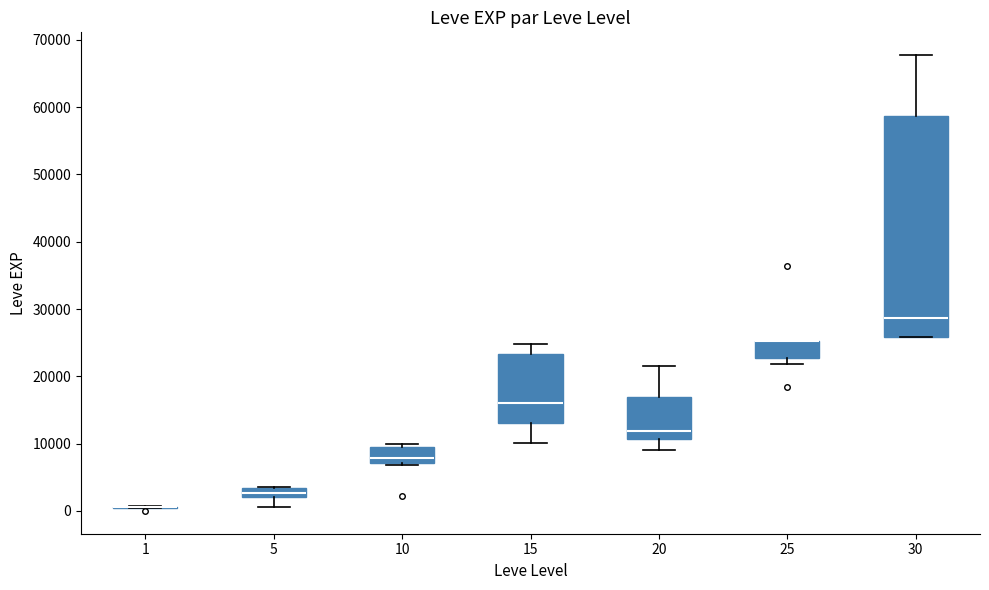

Comparing the boxes themselves (not the whiskers), which one is the tallest?

30